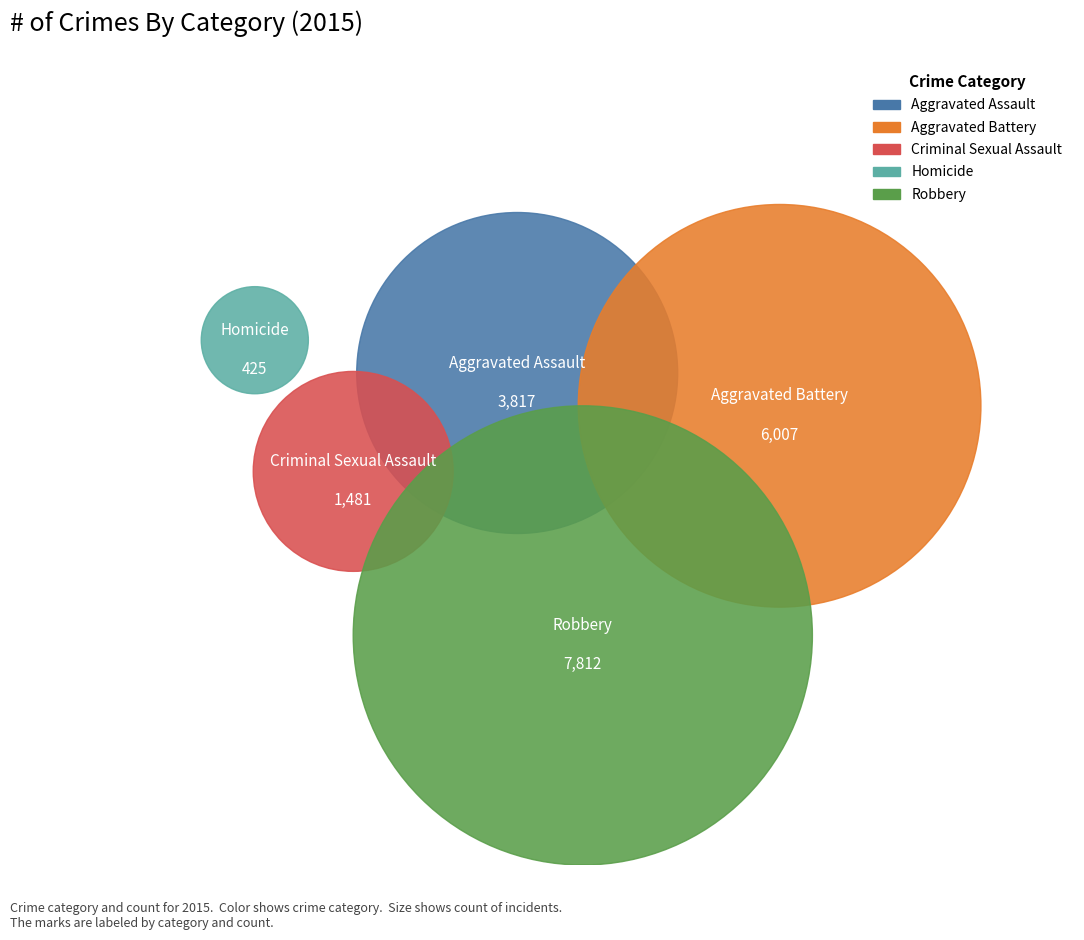

Which has a higher value, Aggravated Assault or Criminal Sexual Assault?

Aggravated Assault